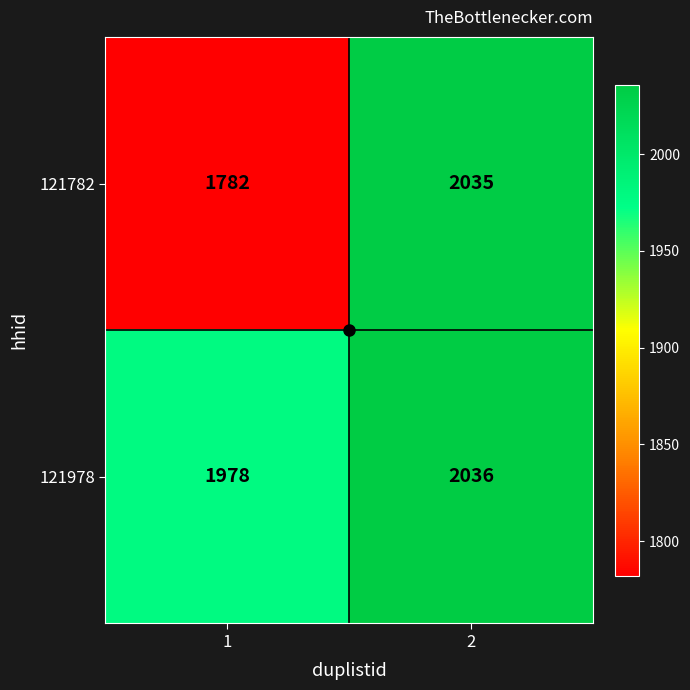

Rank the series at 1 from highest to lowest value.

121978, 121782